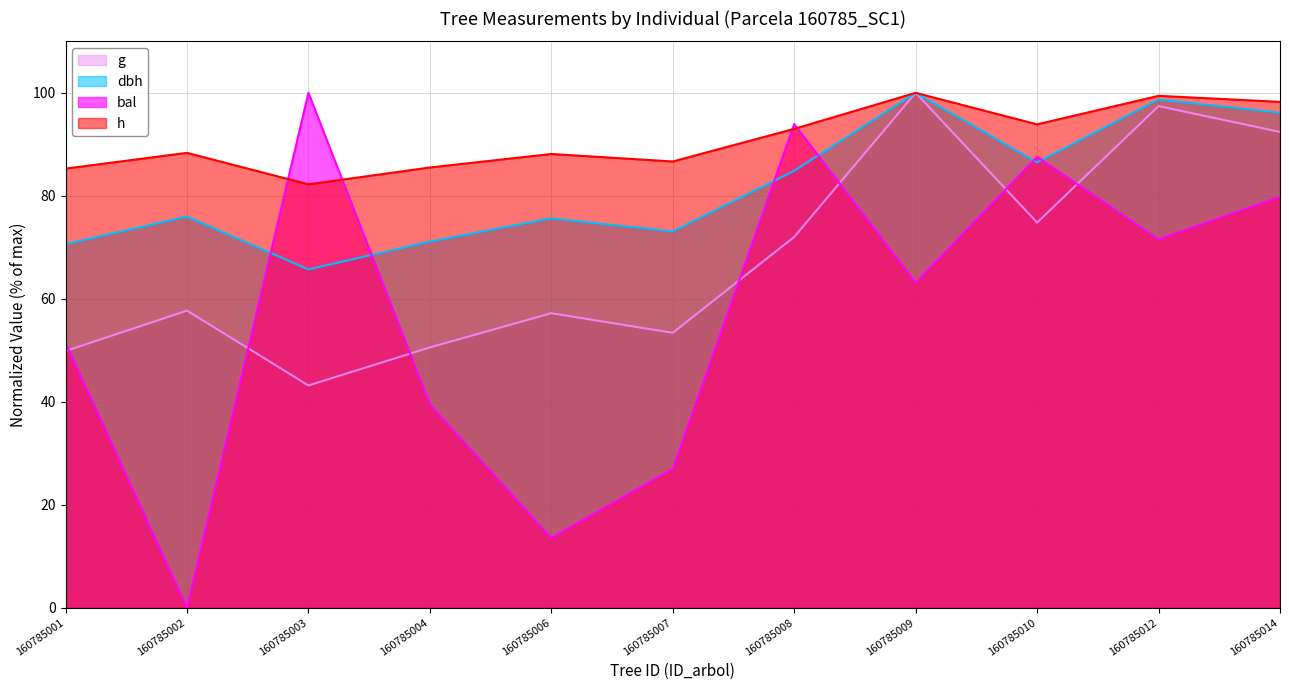

What are all the series names shown in the legend?

g, dbh, bal, h